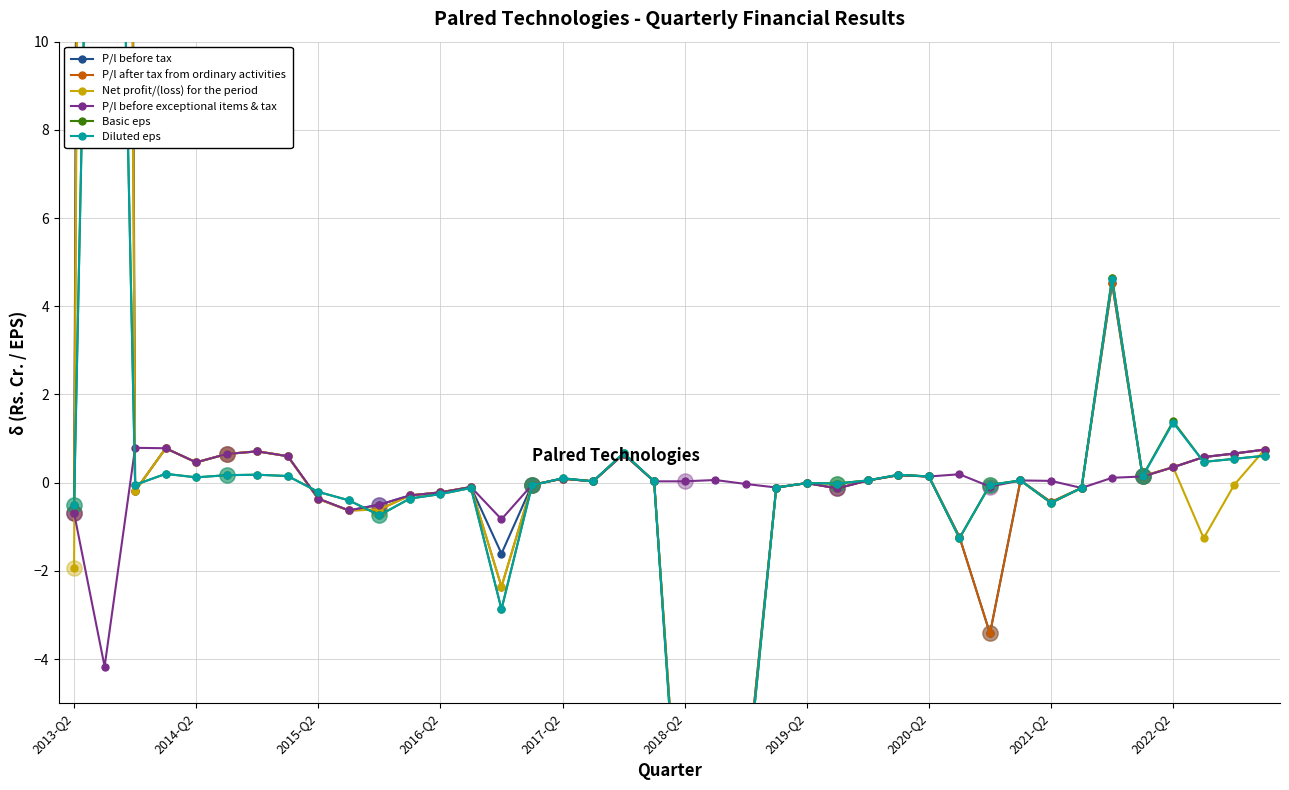

Which series contains the highest Y value?

P/l before tax